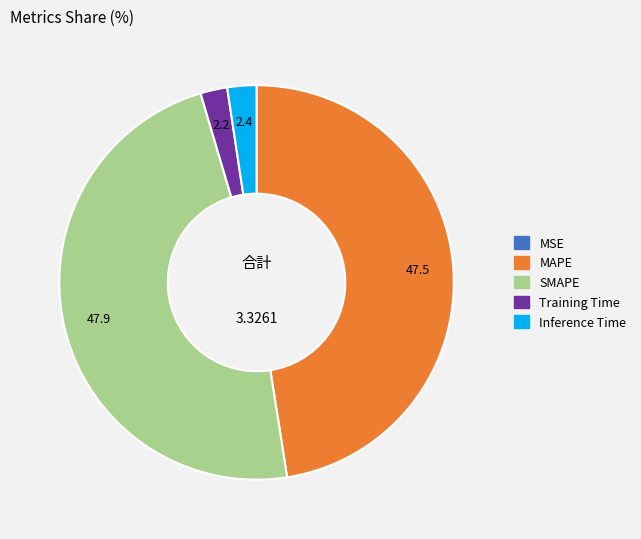

Which has a higher value, MAPE or Inference Time?

MAPE